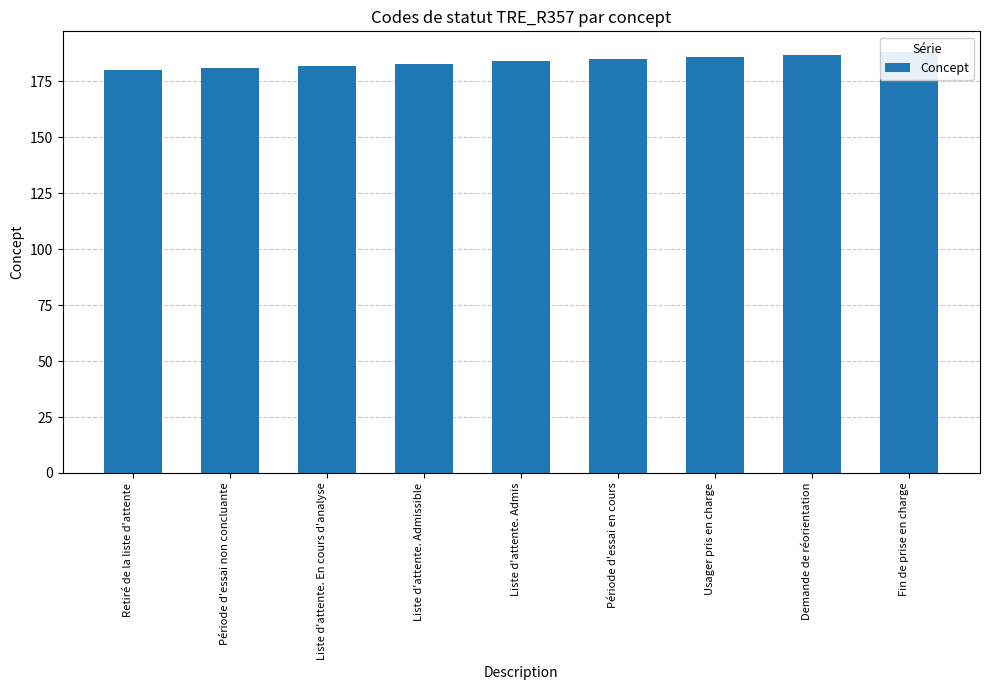

Which category has the lowest value across all series?

Retiré de la liste d'attente